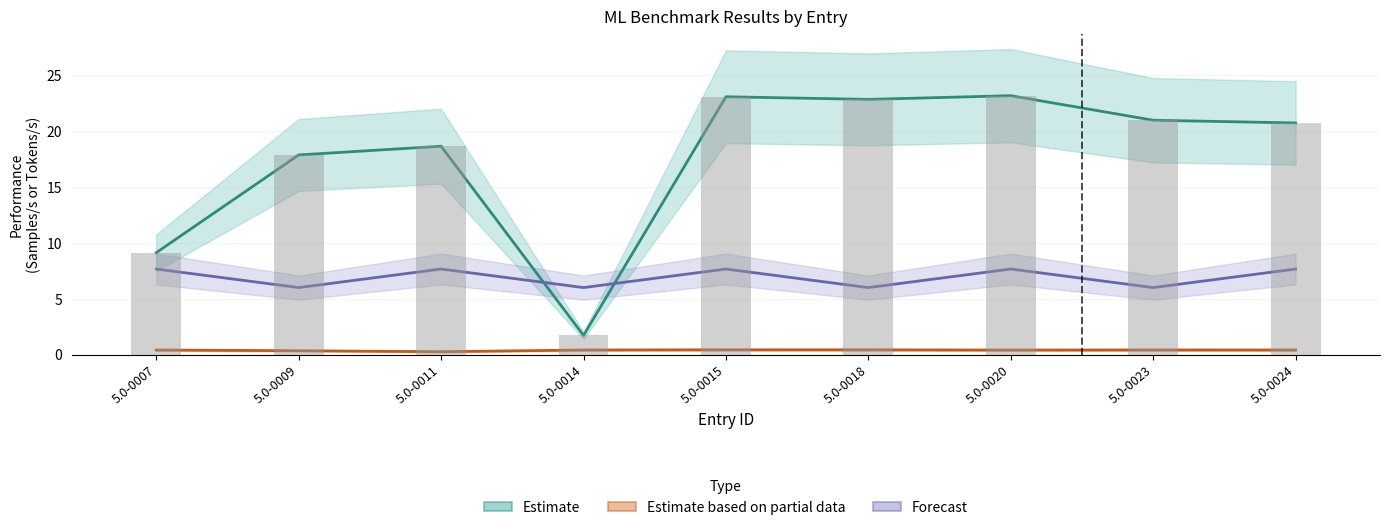

Which series has the largest total across all categories?

resnet50 (Estimate)